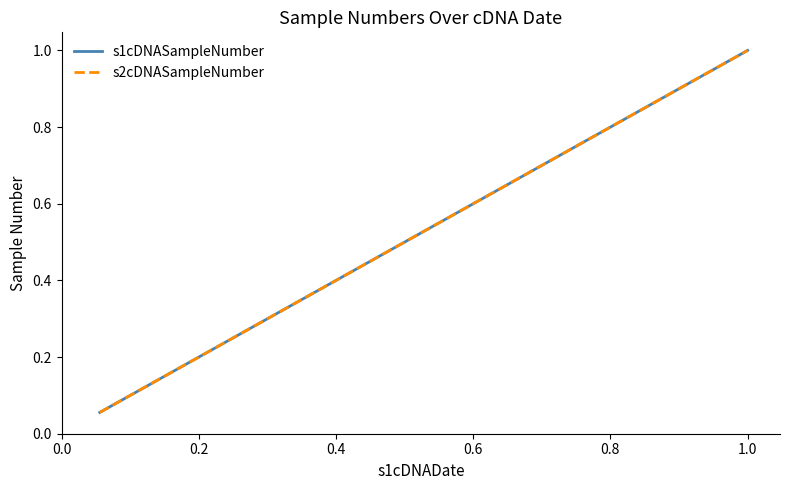

Does the chart display data point markers on the line(s)?

No